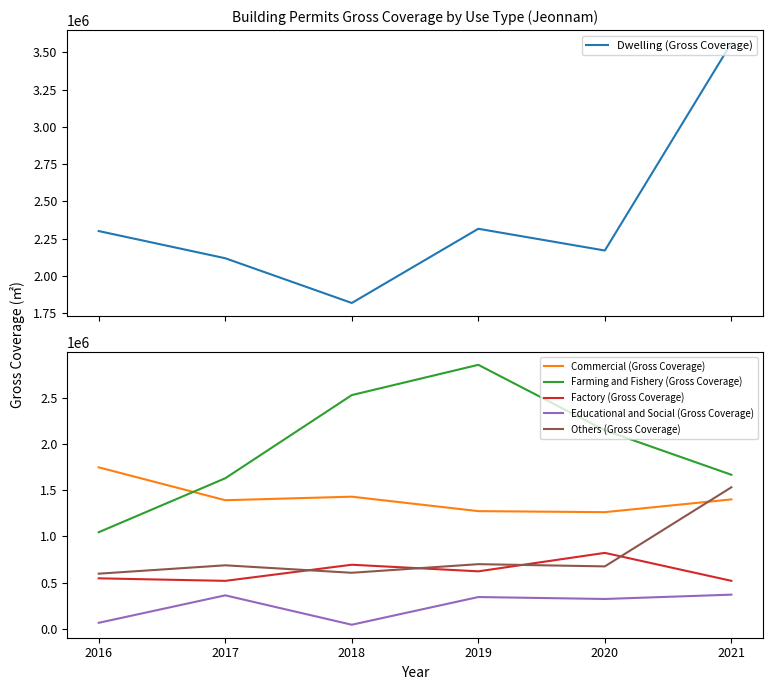

How many lines are shown in the chart?

6